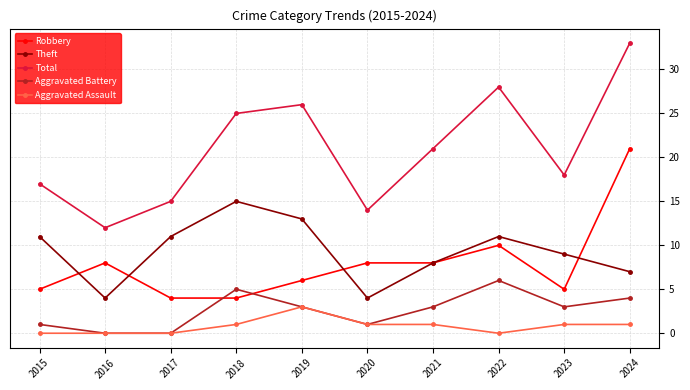

How many lines are shown in the chart?

5